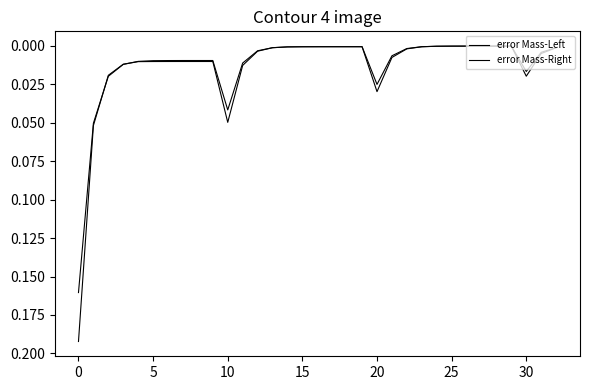

Reading right to left, what are all the values shown in this chart?

error Mass-Left: 0.0	0.0	0.0	0.0	0.0	0.0	0.0	0.0	0.0	0.0	0.0	0.0	0.0	0.0	0.0	0.0	0.0	0.0	0.0	0.0	0.0	0.0	0.0	0.0	0.0	0.0	0.0	0.0	0.0	0.0	0.0	0.1	0.2
error Mass-Right: 0.0	0.0	0.0	0.0	0.0	0.0	0.0	0.0	0.0	0.0	0.0	0.0	0.0	0.0	0.0	0.0	0.0	0.0	0.0	0.0	0.0	0.0	0.0	0.0	0.0	0.0	0.0	0.0	0.0	0.0	0.0	0.1	0.2